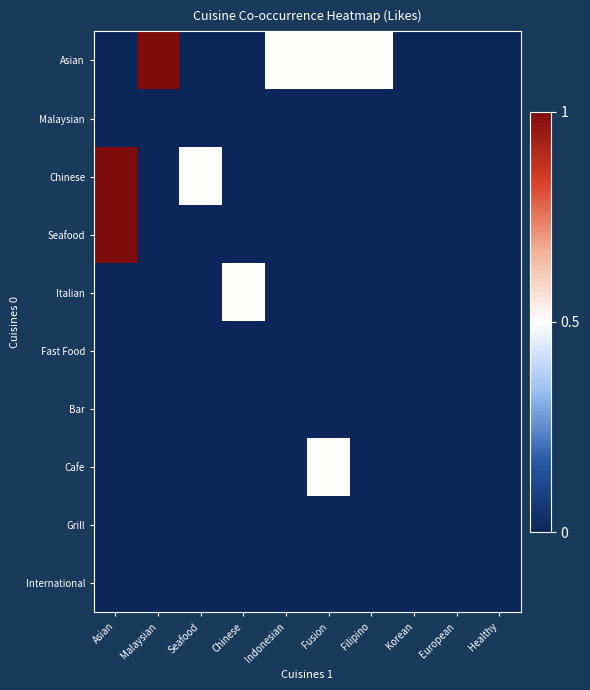

At Seafood, list the series in order from smallest to largest.

Asian, Malaysian, Seafood, Italian, Fast Food, Bar, Cafe, Grill, International, Chinese